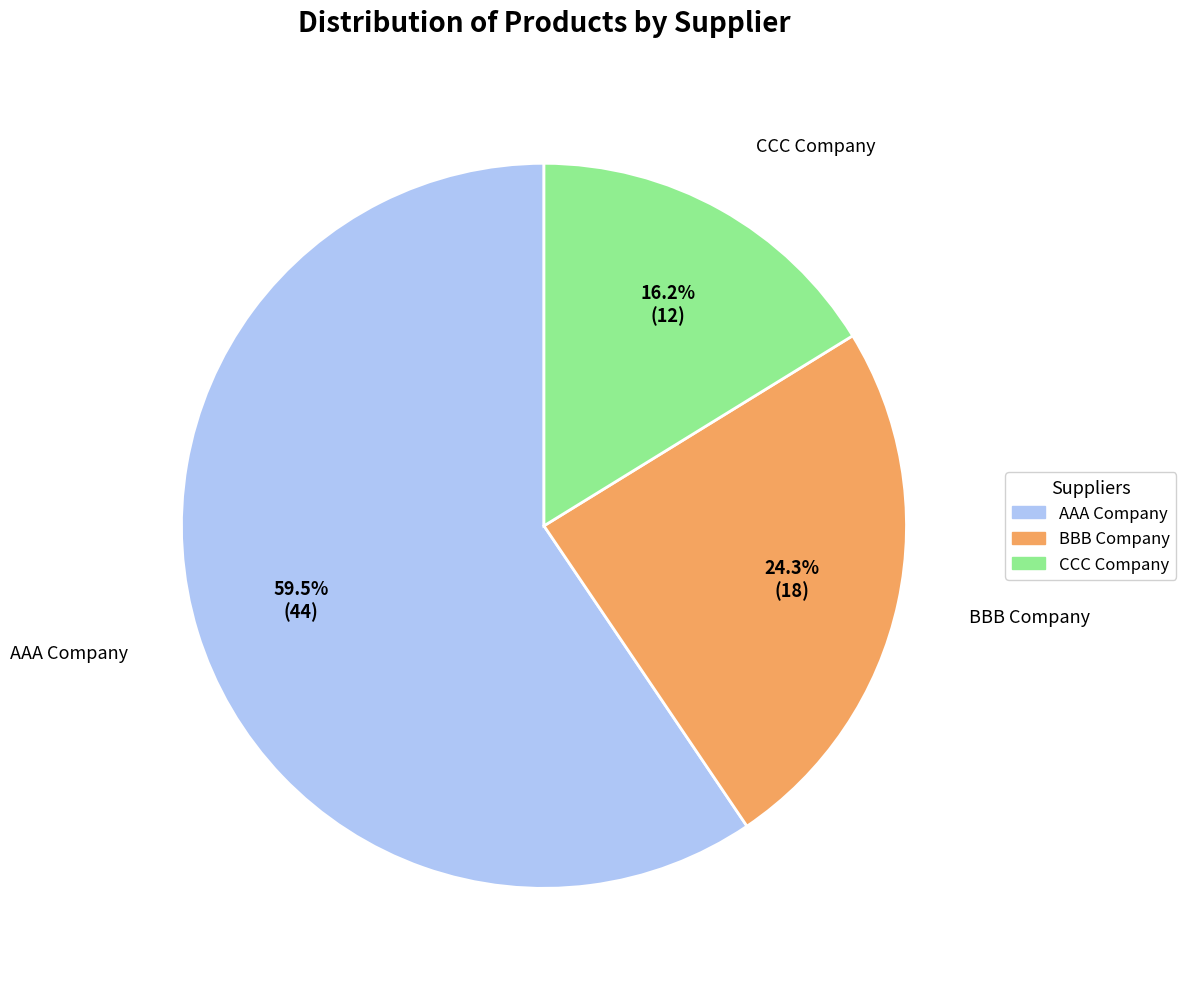

To the nearest percent, what is the combined percentage of CCC Company and AAA Company?

76%